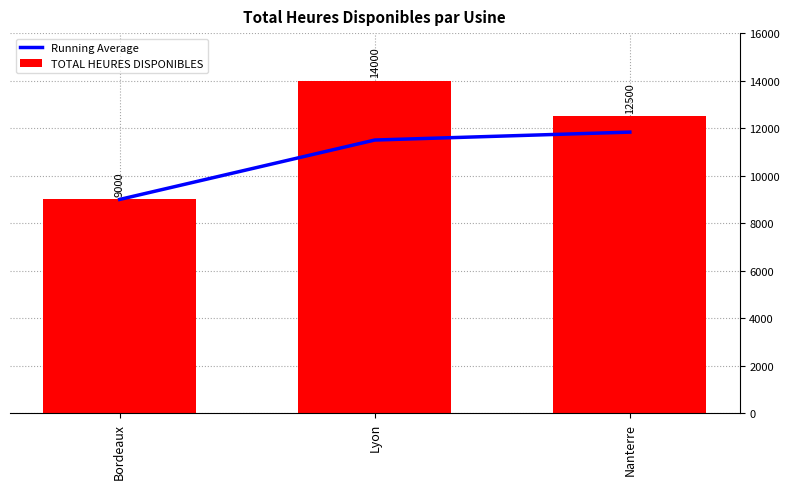

Which label corresponds to the smallest value in the chart?

Bordeaux